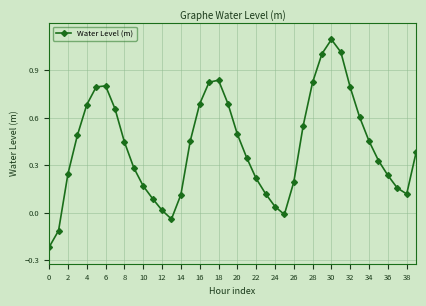

How many points are higher than both their immediate neighbors (excluding endpoints)?

3